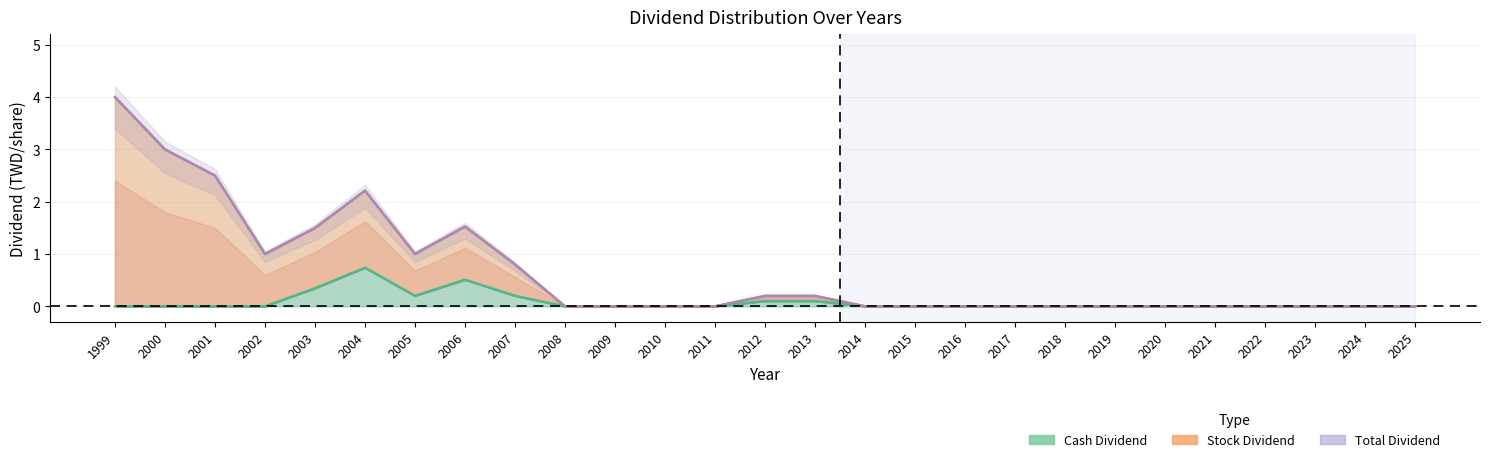

True or false: stock_dividend and cash_dividend cross at least once.

False